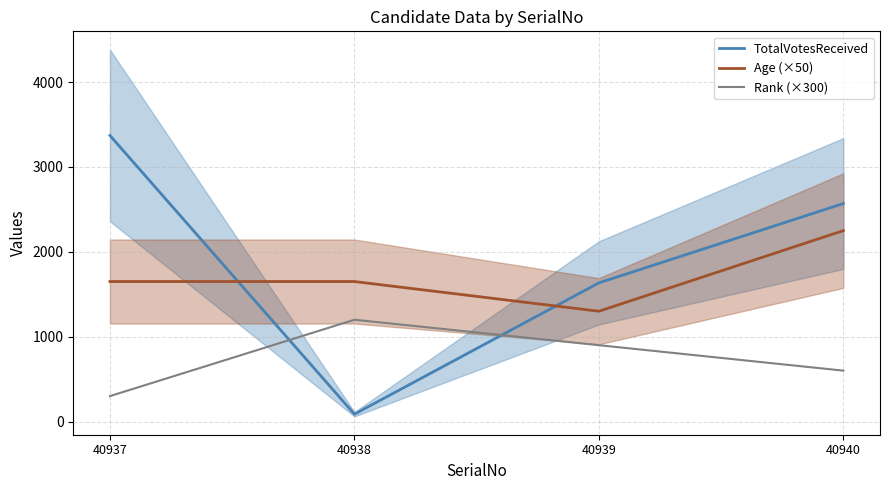

List the series in order of their peak value, lowest first.

Rank (×300), Age (×50), TotalVotesReceived